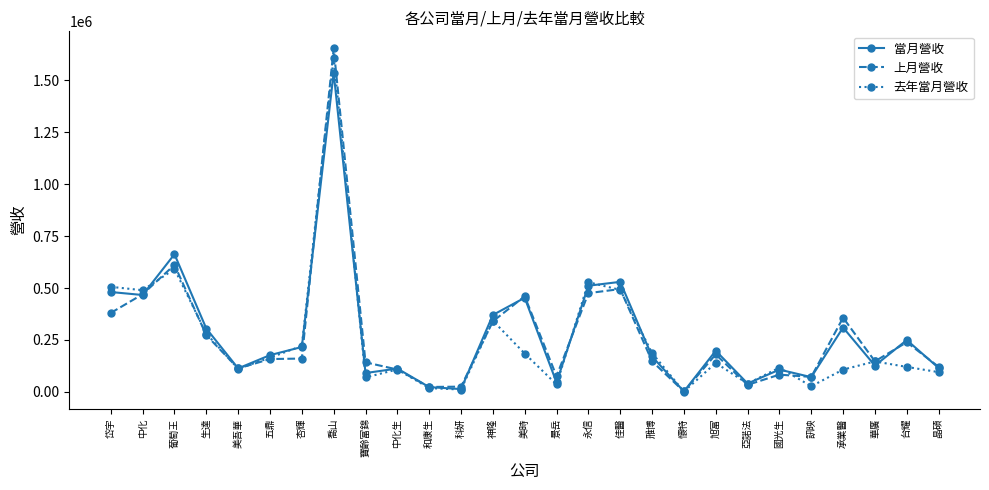

What is the maximum value for 當月營收?

1537155